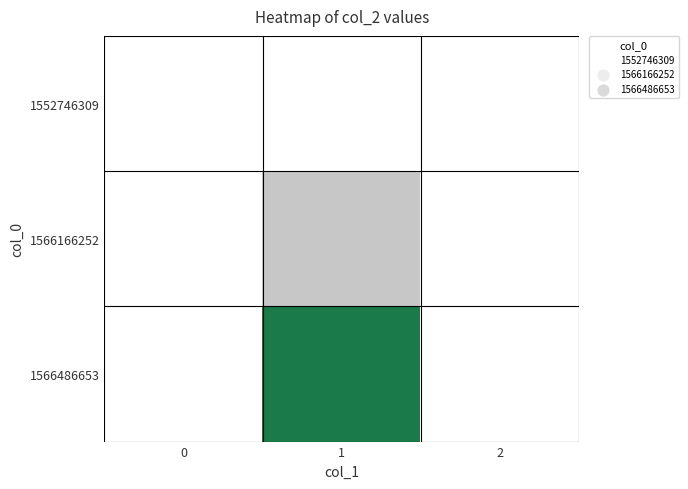

At how many categories does at least one series exceed 0?

1